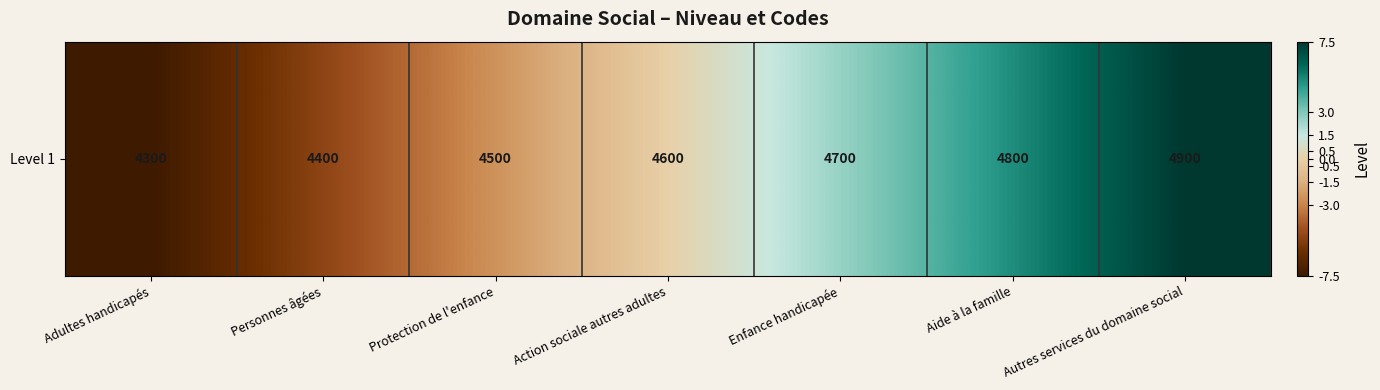

Which has a higher value, Personnes âgées or Aide à la famille?

Aide à la famille